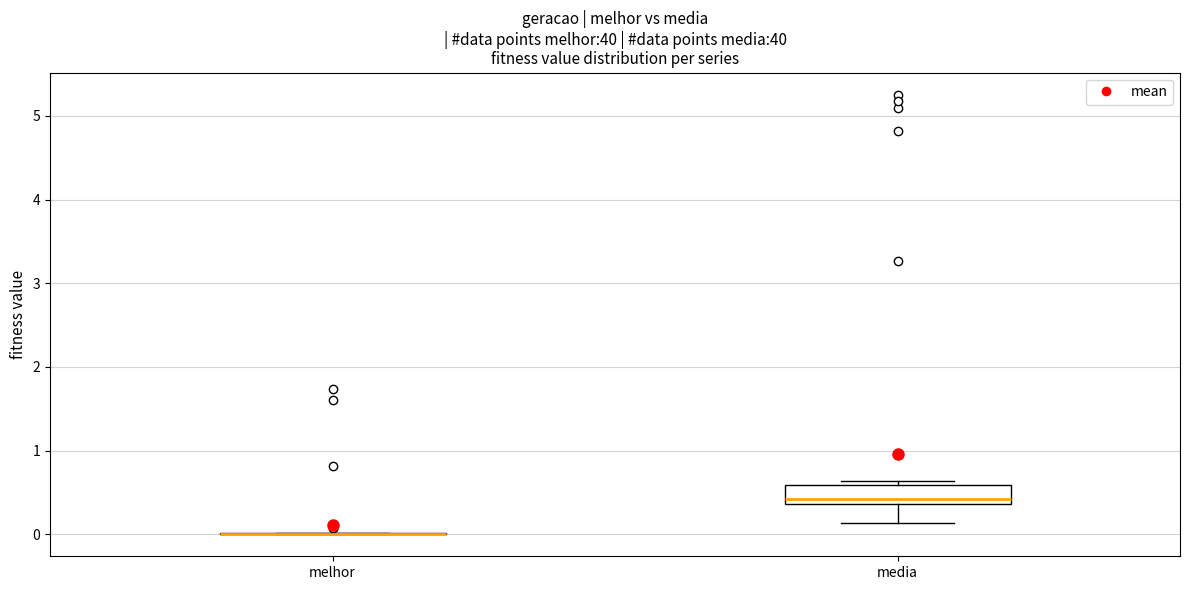

Reading left to right, transcribe this box plot: for each box, give where its median line is, the range the box spans, and where its two whiskers end, as read against the y-axis. The values are not printed on the chart, so give them approximately, as read against the axis.

melhor: box collapsed to a line at 0.0, whiskers 0.0 to 0.0
media: median 0.4 (just above the box's lower edge), box 0.4 to 0.6, whiskers 0.1 to 0.6 (just above the box's upper edge)